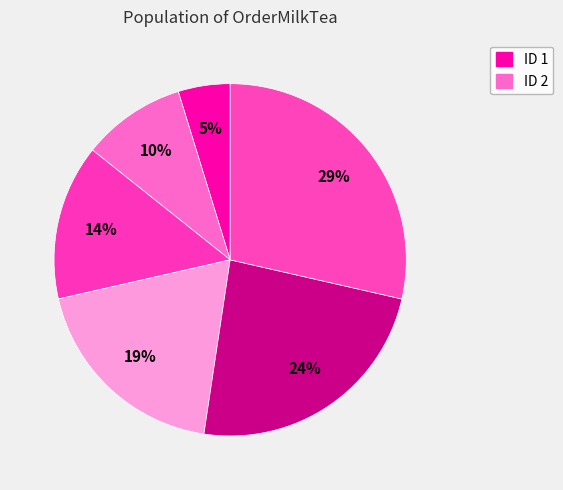

How many segments does this pie chart have?

6